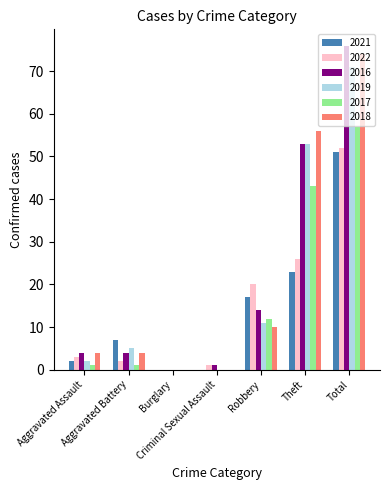

What is the highest value of the 2019 series?

71